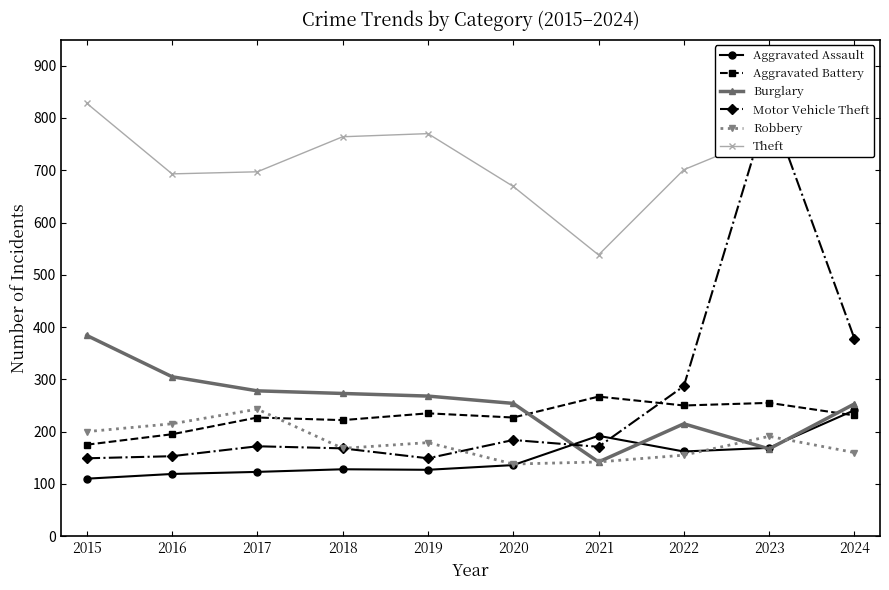

At which label is Motor Vehicle Theft closest to 488?

2024